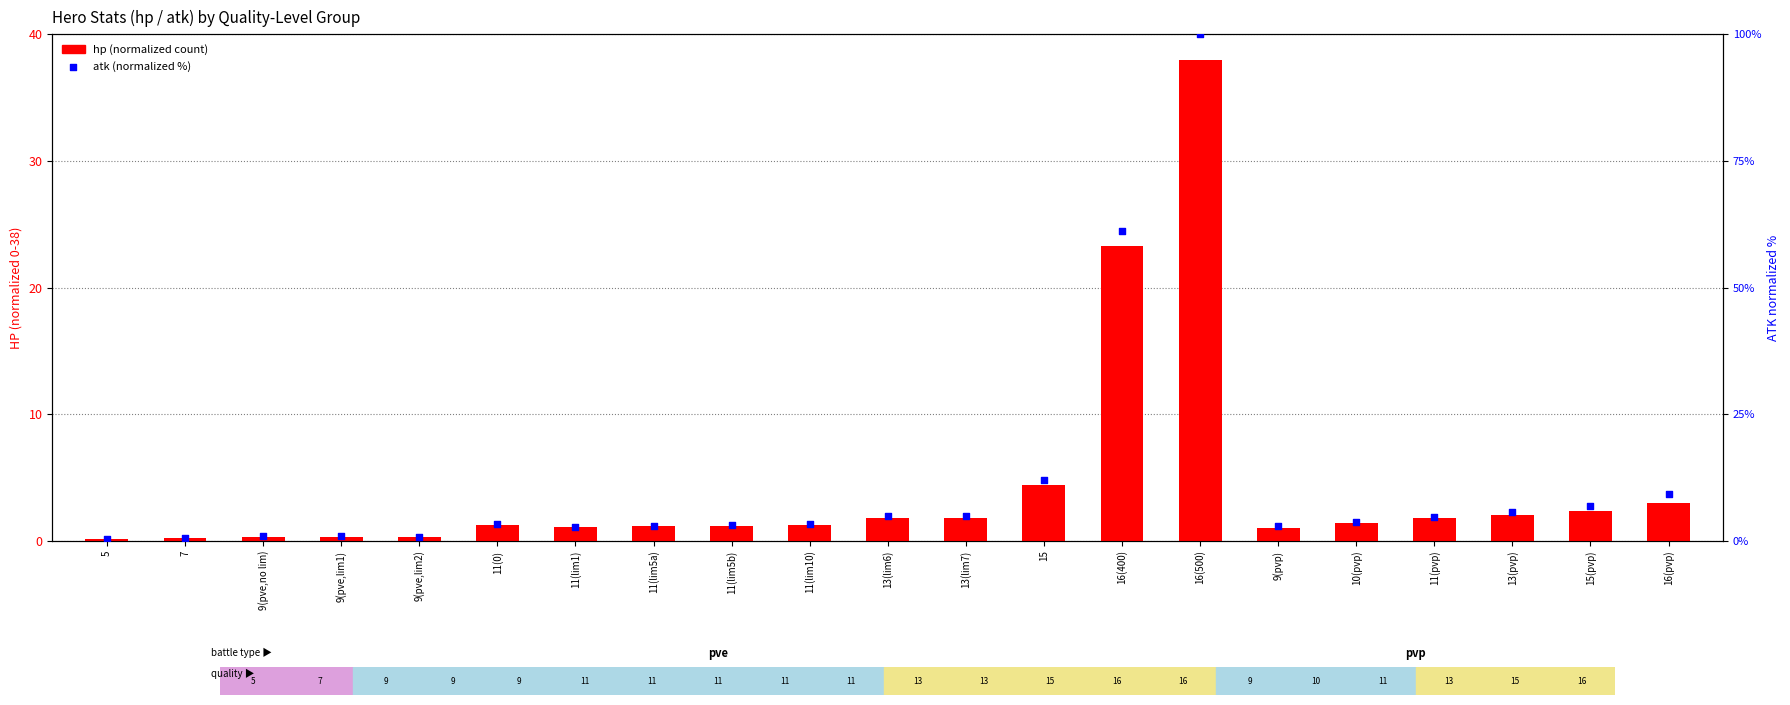

Which series contains the lowest Y value?

hp (normalized)